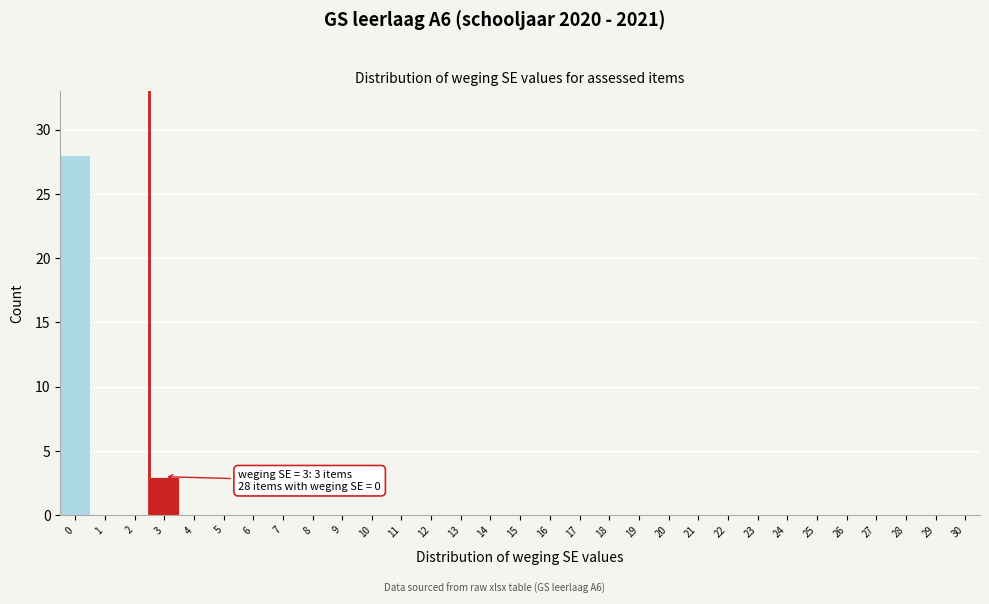

What is the change in value from 0 to 29?

-28